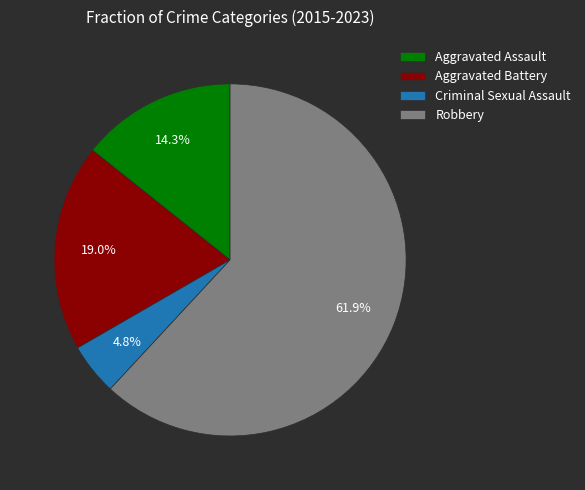

Rank the categories by value from lowest to highest.

Criminal Sexual Assault, Aggravated Assault, Aggravated Battery, Robbery